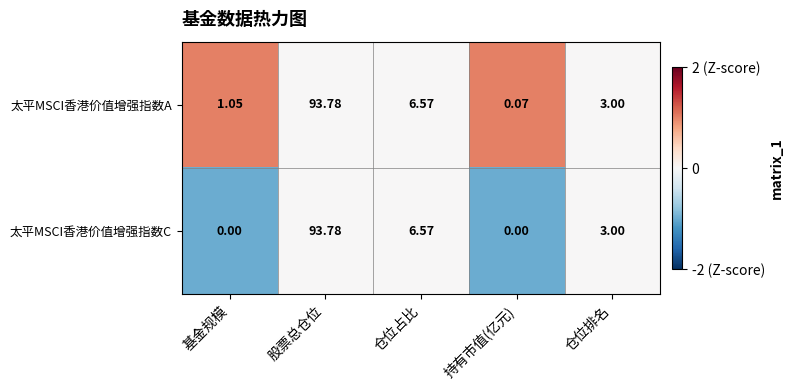

Which series has the largest range (max minus min)?

太平MSCI香港价值增强指数C